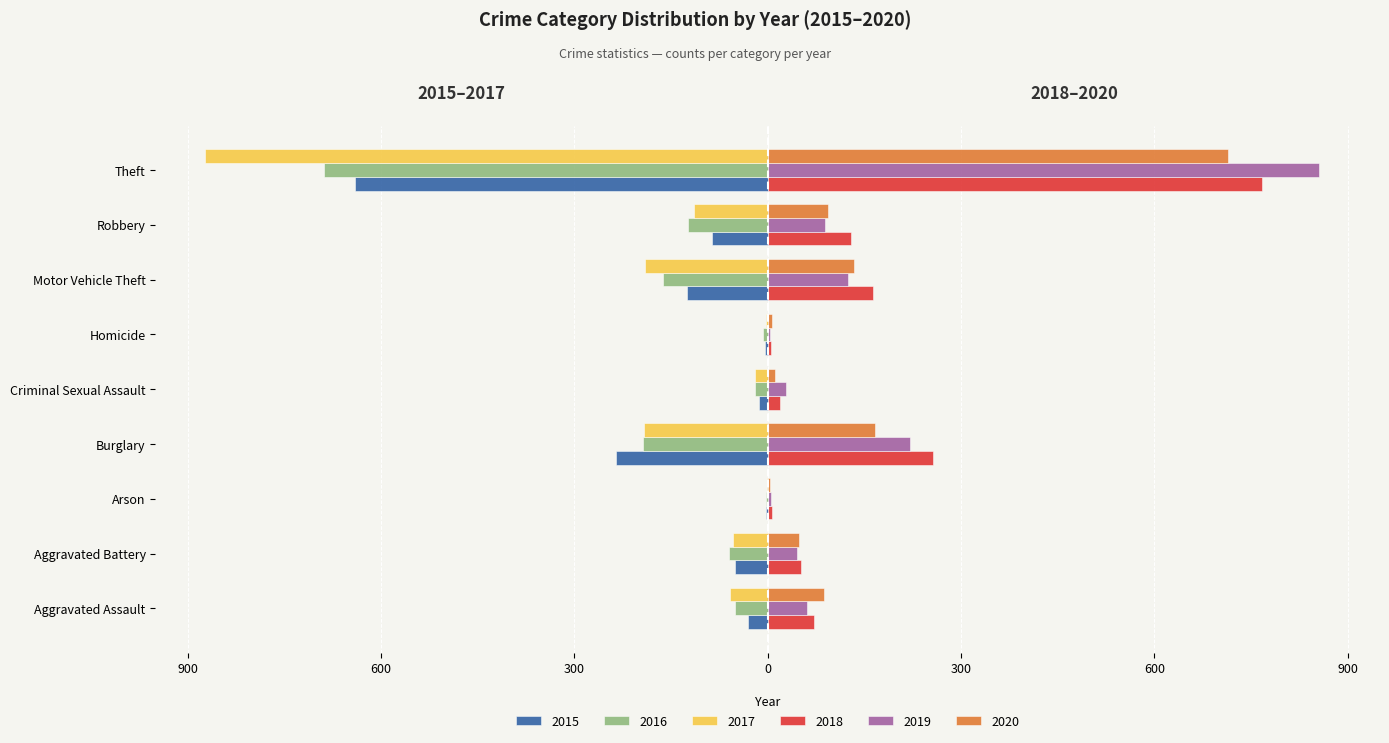

What are all the series names shown in the legend?

2015, 2016, 2017, 2018, 2019, 2020